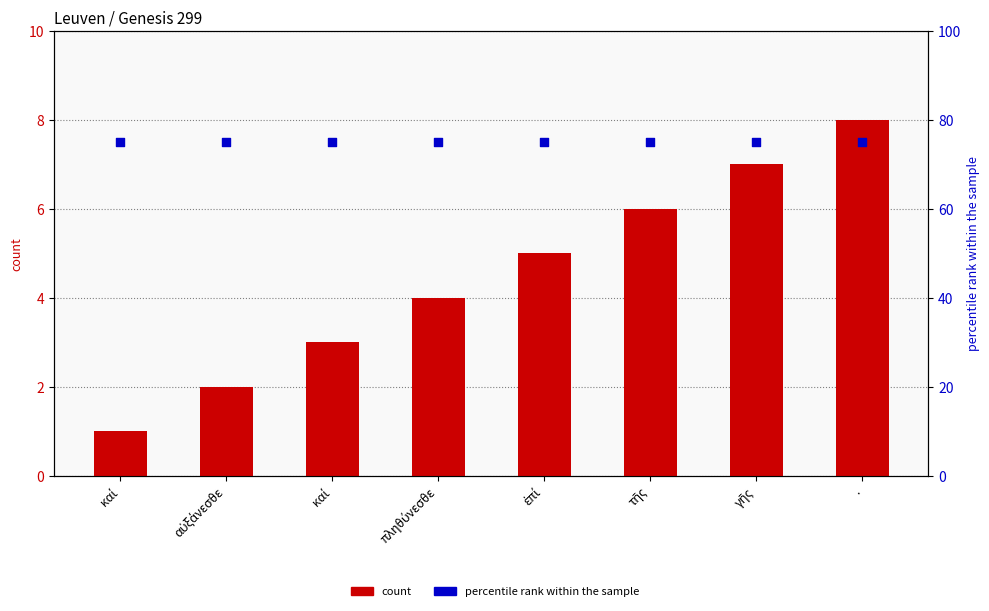

At how many categories does at least one series exceed 17?

8